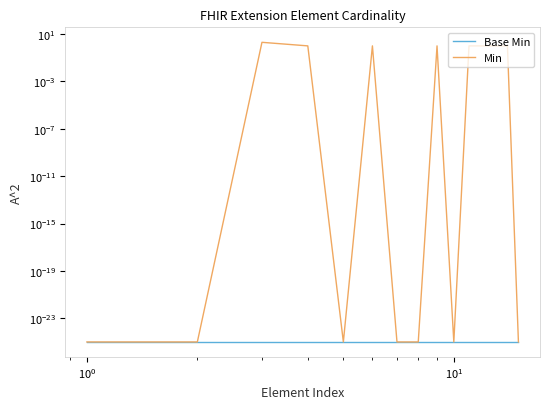

True or false: Base Min and Min cross at least once.

False